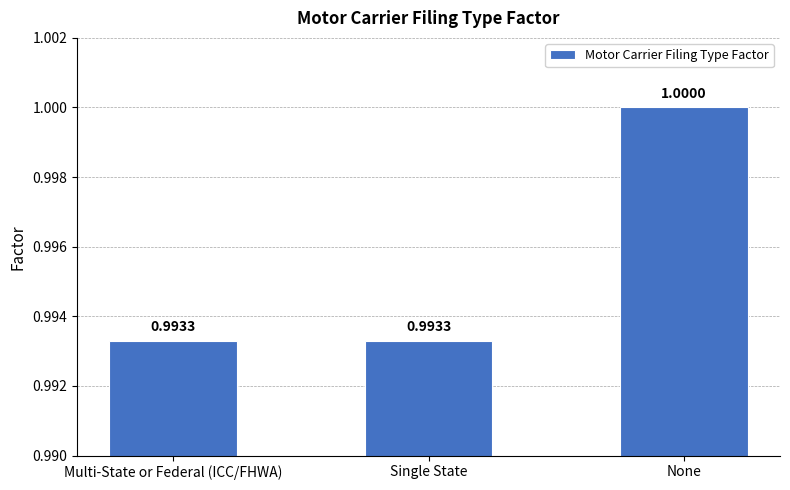

What is the smallest value displayed?

1.0